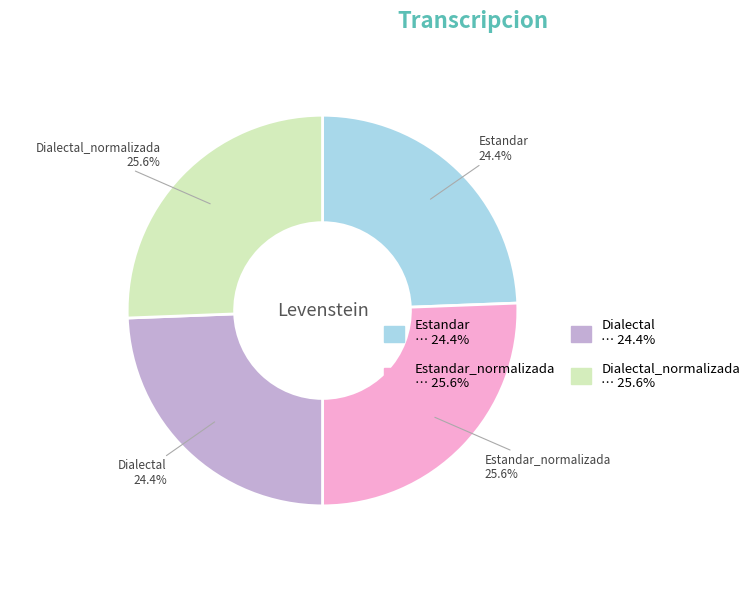

To the nearest percent, what is the average slice percentage?

25%